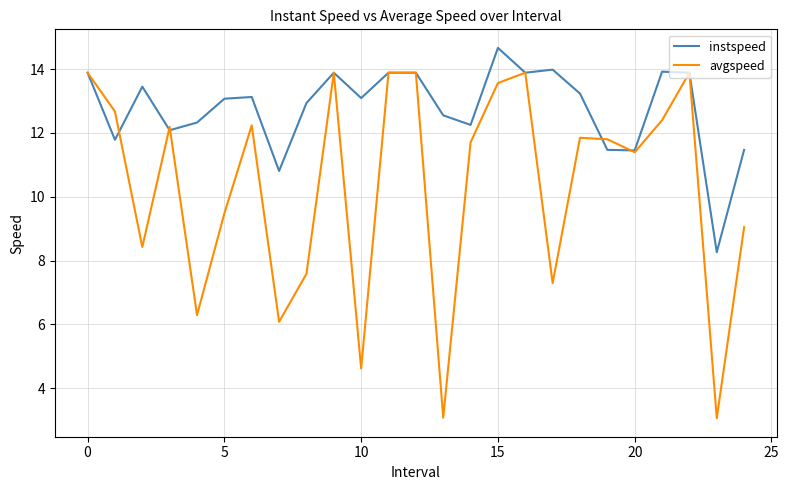

List the series in order of their overall mean, lowest first.

avgspeed, instspeed